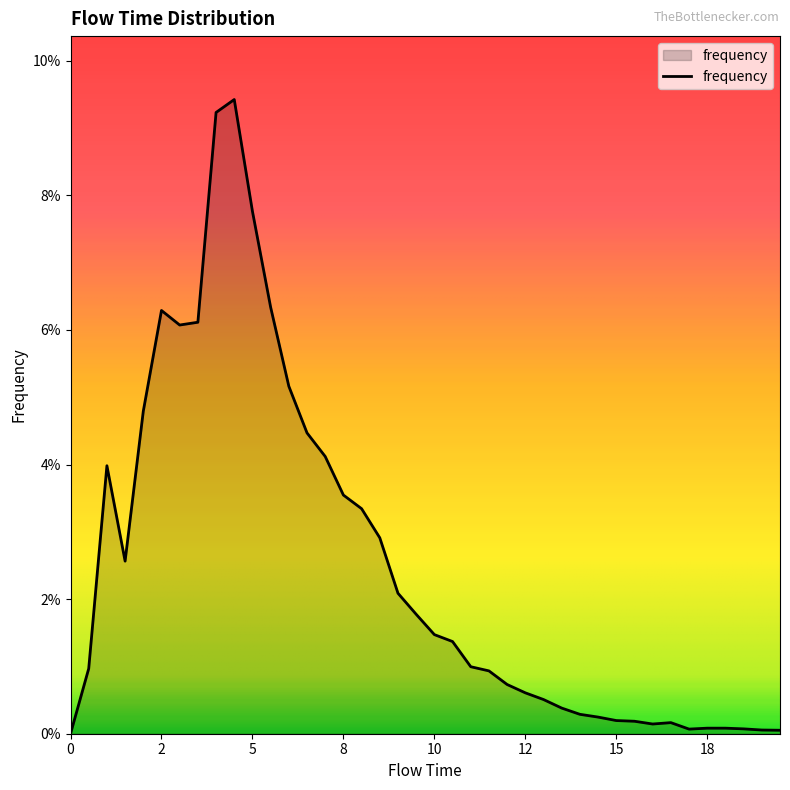

Does the chart have visible grid lines?

No